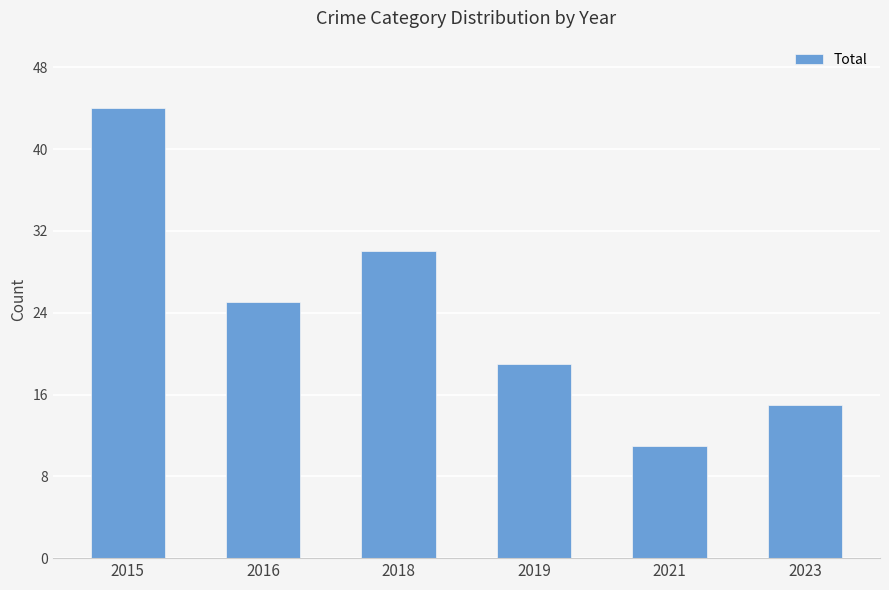

Reading left to right, list all the values displayed in this chart.

2015=44	2016=25	2018=30	2019=19	2021=11	2023=15